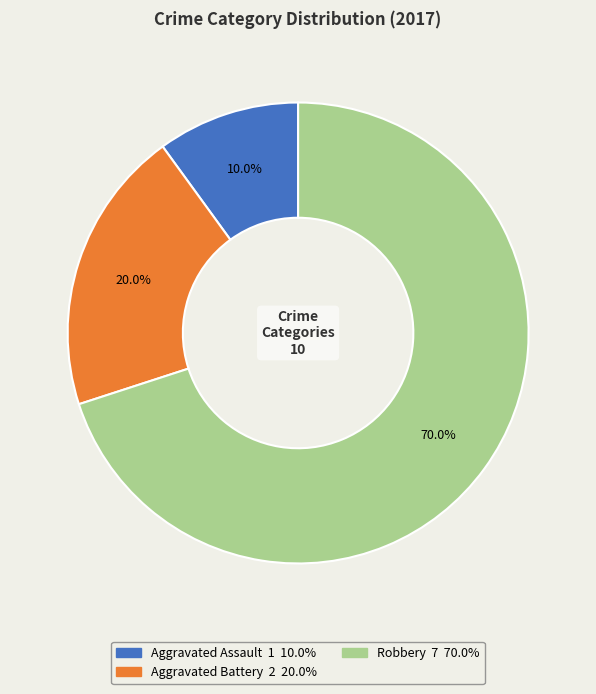

To the nearest percent, what is the difference between the Robbery and Aggravated Assault slice percentages?

60%